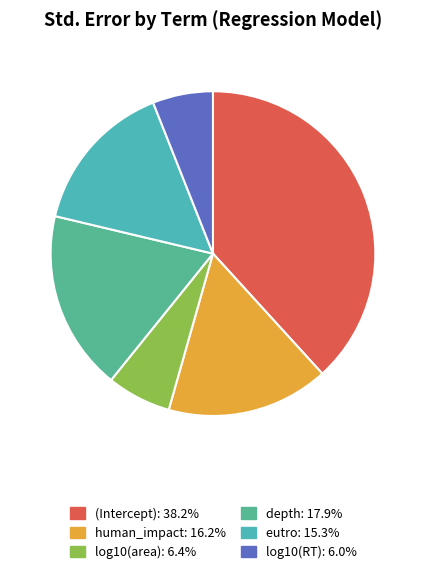

To the nearest percent, what portion does log10(RT) represent?

6%